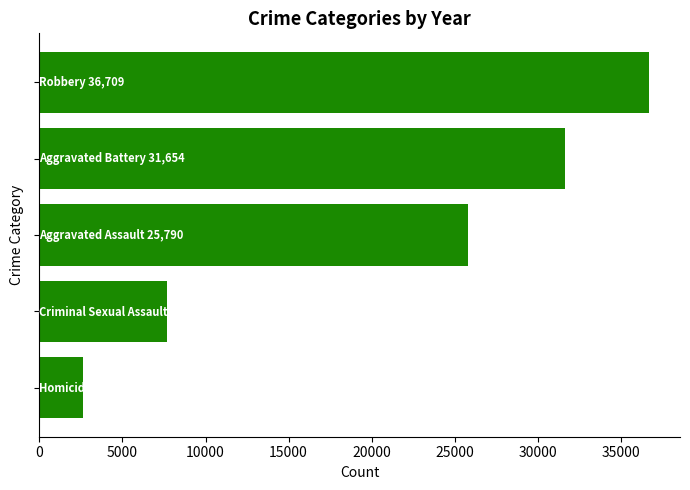

What is the sum of all values?

104436